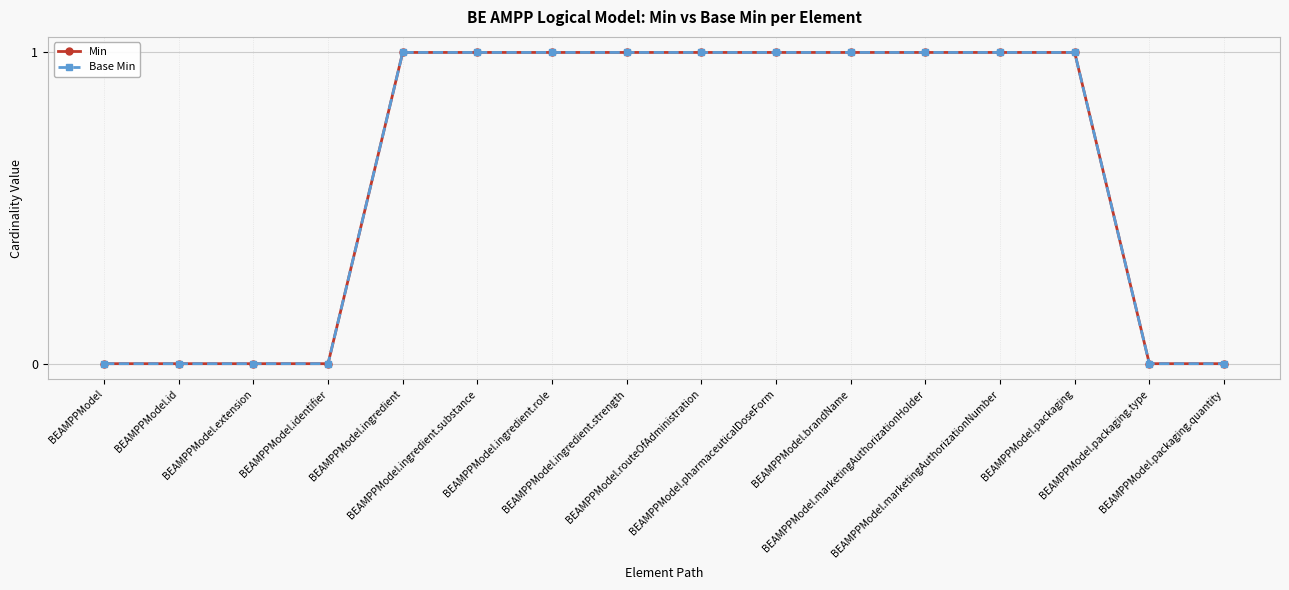

The Base Min series shows 1 at BEAMPPModel.ingredient. True or false?

True